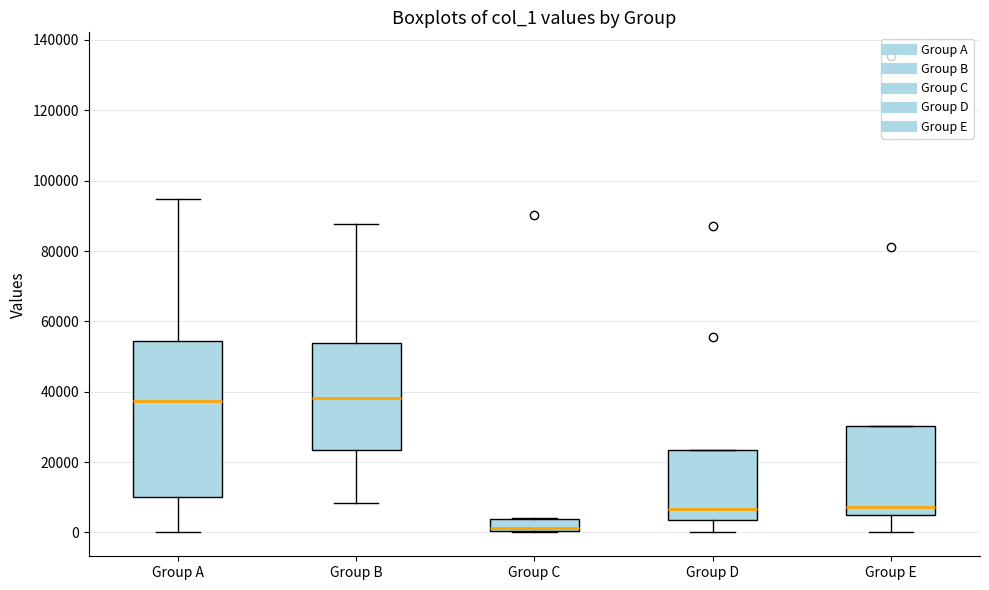

Which box has the lowest median line?

Group C